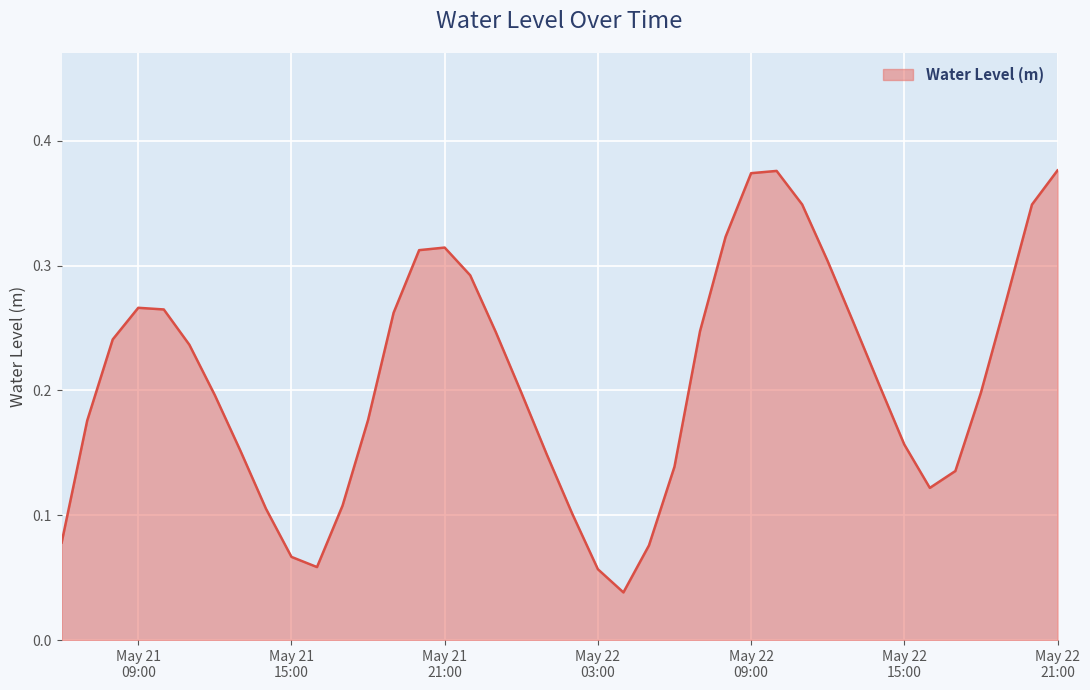

Does the chart have visible grid lines?

Yes